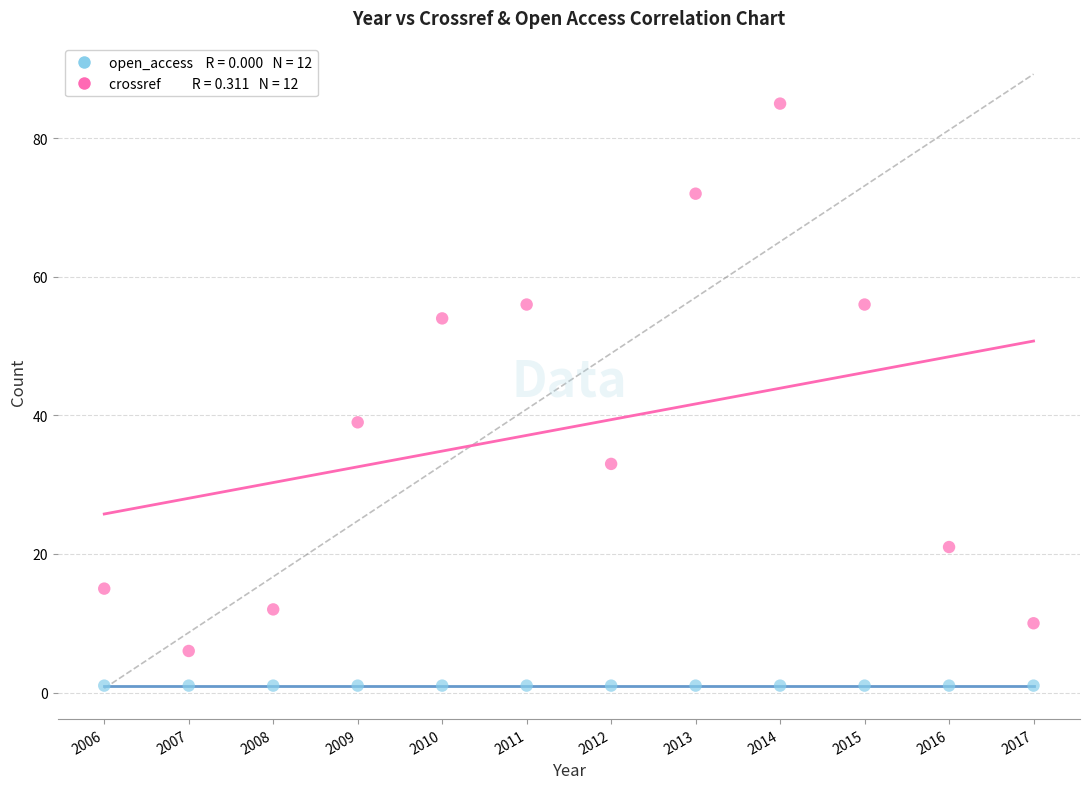

Across all series, what Y value is closest to 43?

39